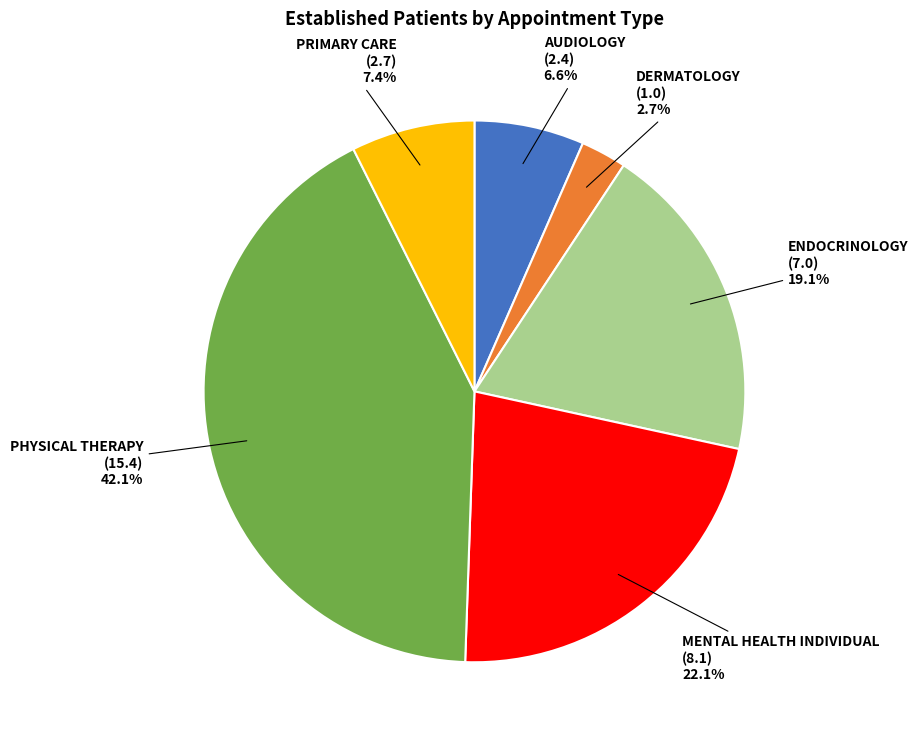

To the nearest percent, what is the average slice percentage?

17%